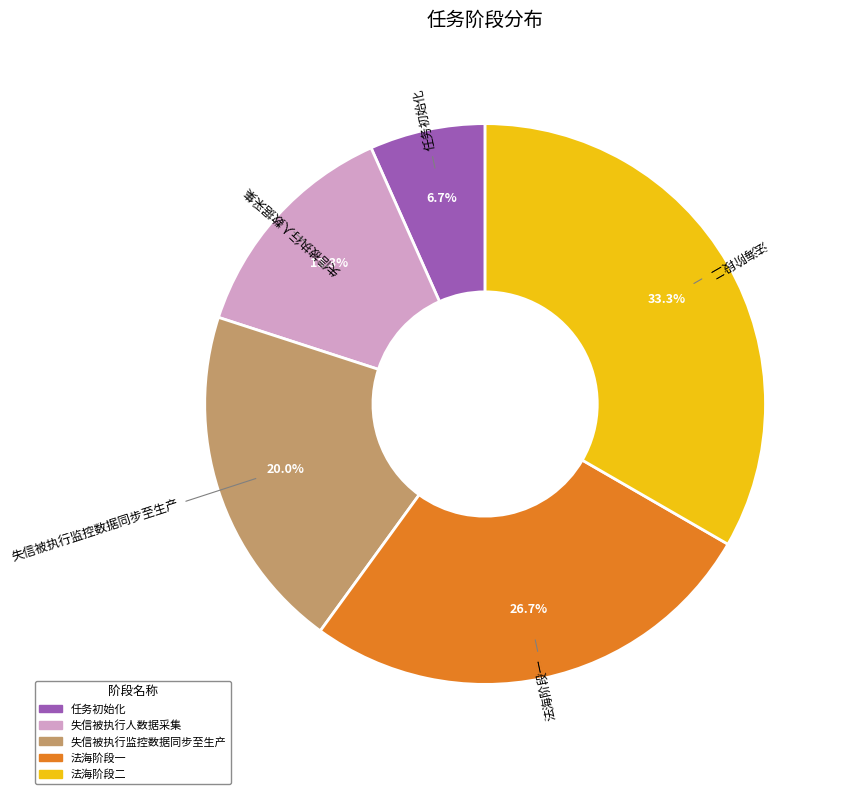

Is there a majority slice in this chart?

No